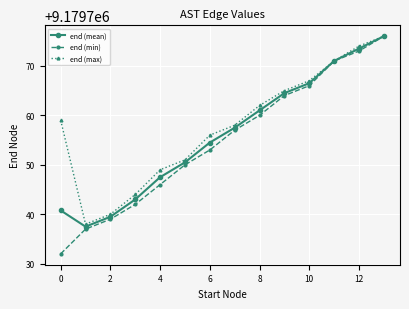

What is the greatest value displayed?

9179776.0